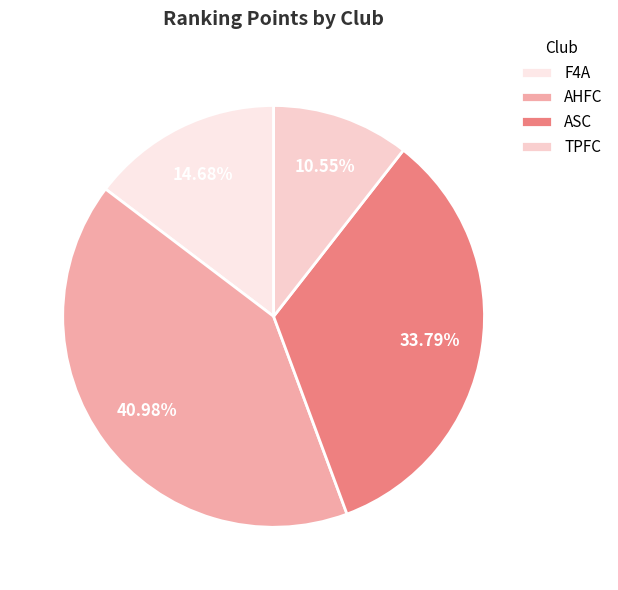

How many segments does this pie chart have?

4